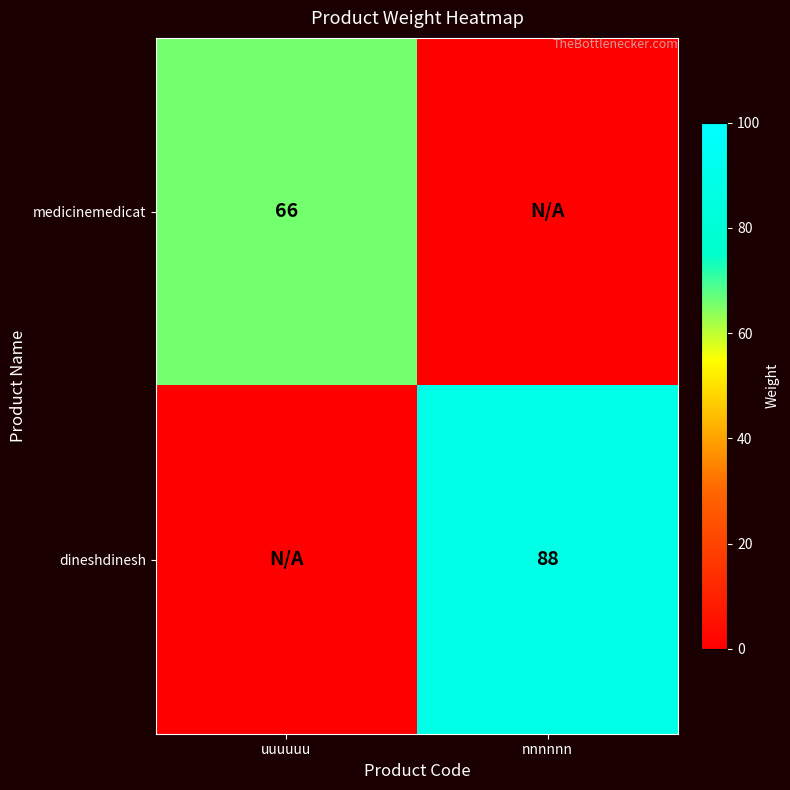

Is the value of dineshdinesh at nnnnnn greater than the value of medicinemedicat at uuuuuu?

Yes